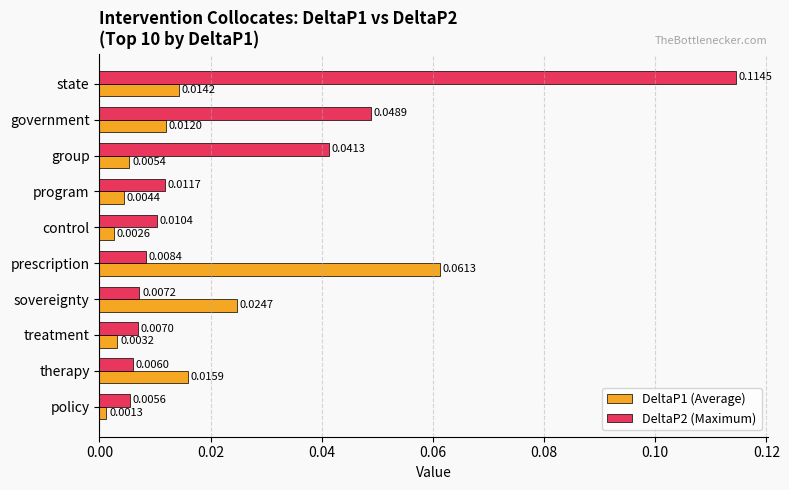

At which category is the sum across all series the highest?

state